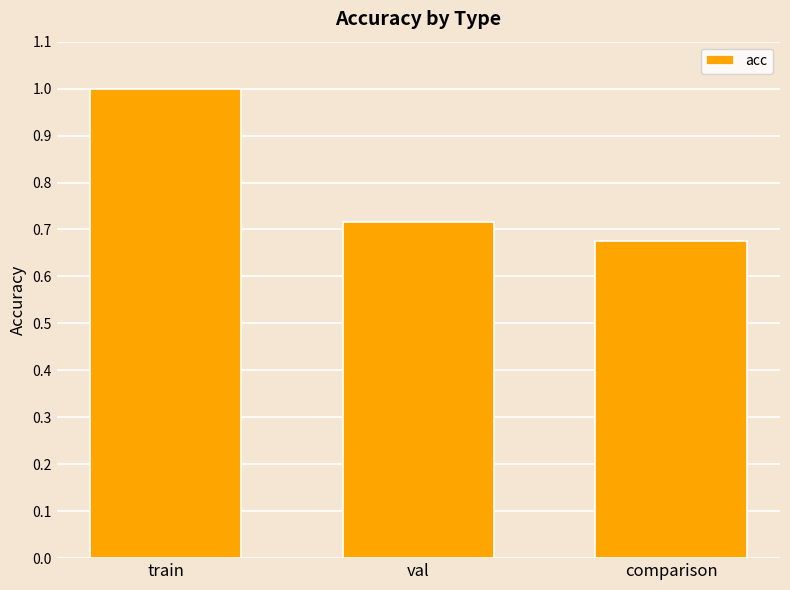

What is the label of the 1st bar from the right?

comparison